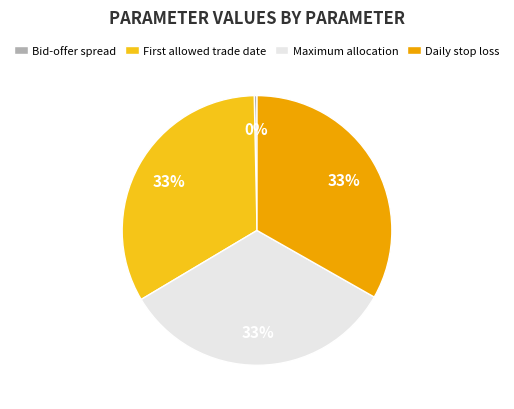

Is there a majority slice in this chart?

No